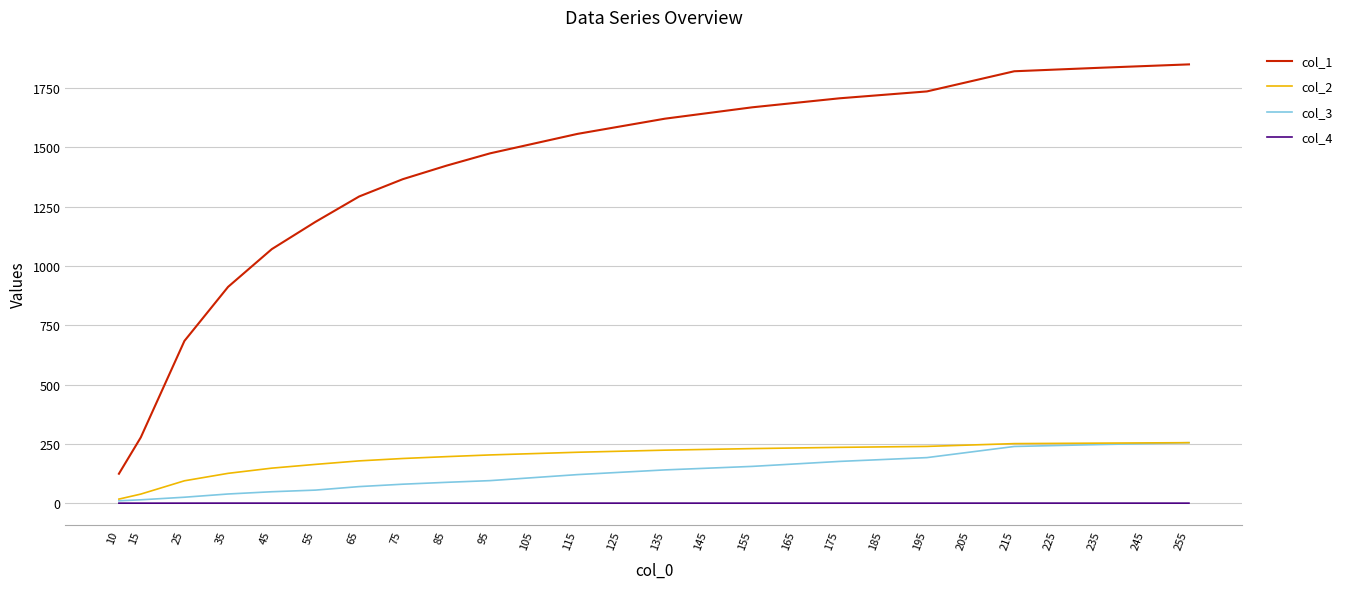

Which category has the lowest value across all series?

15